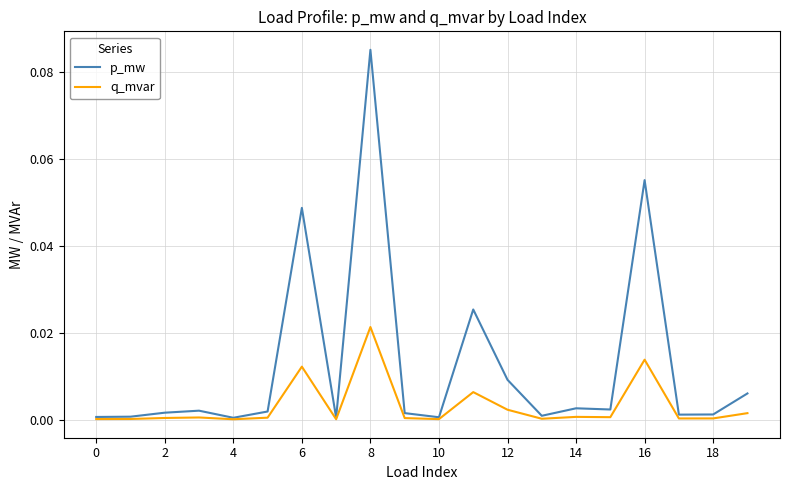

Rank the series by their average value, from highest to lowest.

p_mw, q_mvar